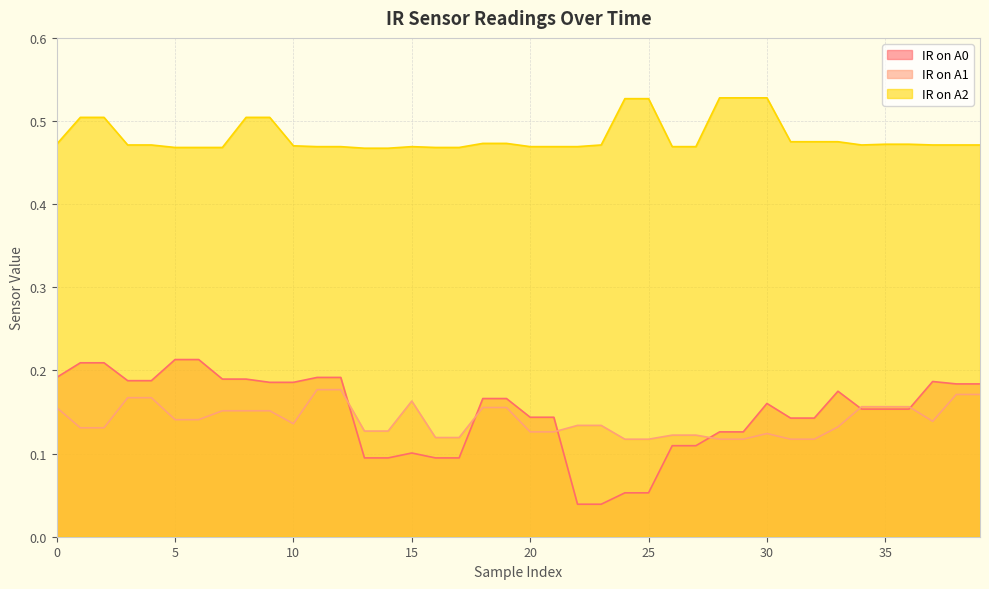

Is it true that IR on A1 equals 0.2 at 26?

False